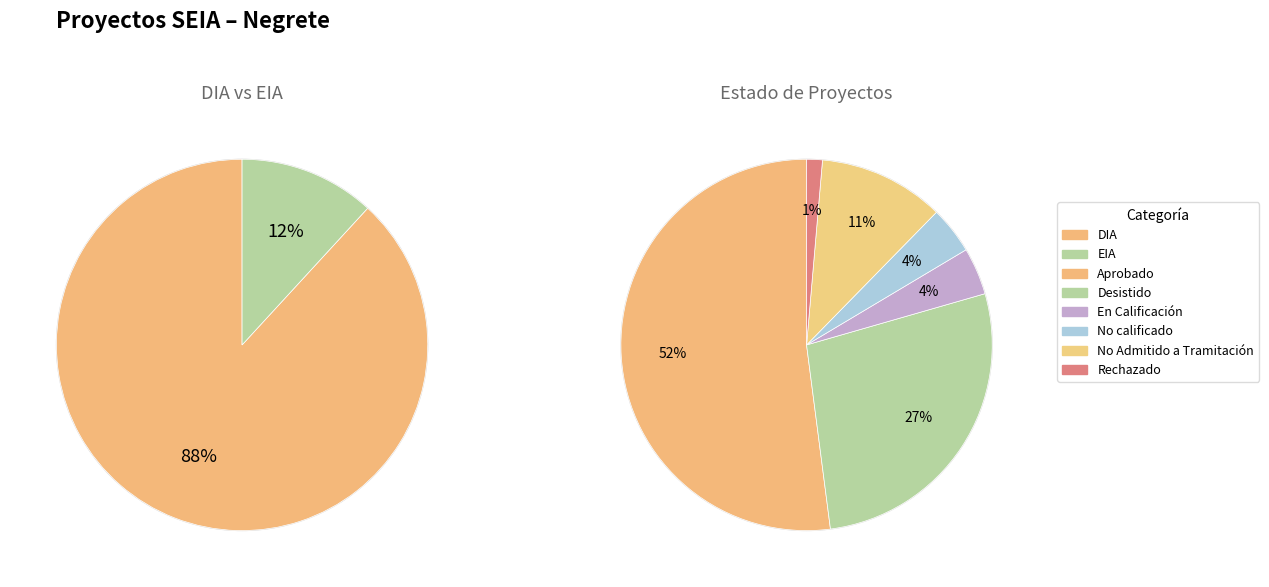

Which category has the smallest portion of the pie?

EIA